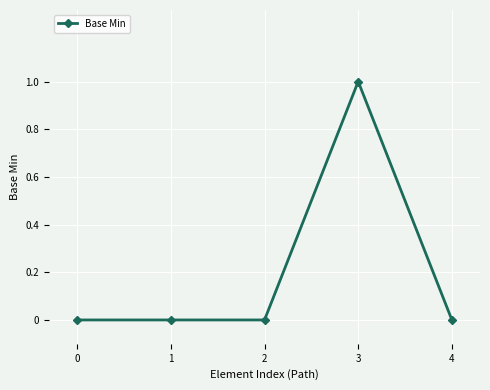

Is it true that the value at 0 is 0?

True